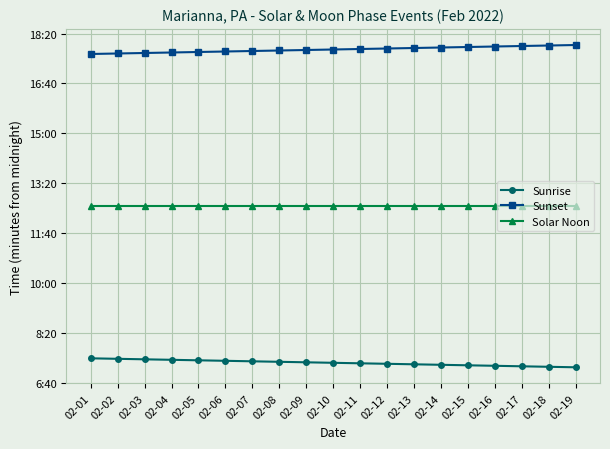

True or false: Sunset and Solar Noon cross at least once.

False